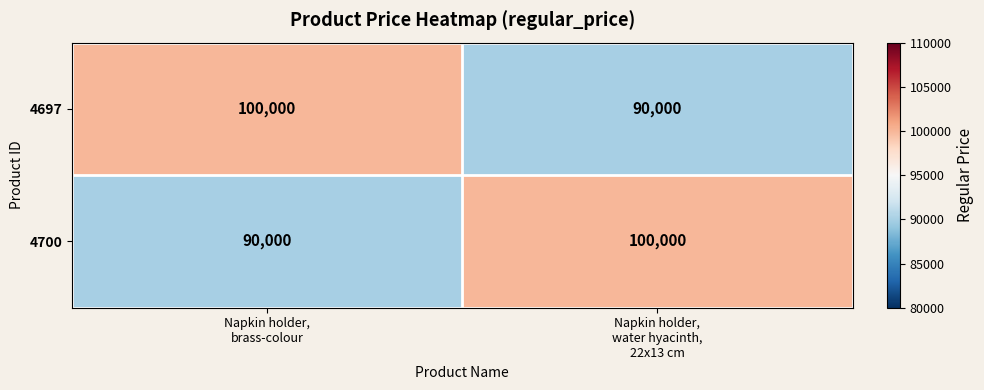

What is the maximum value shown in the chart?

100000